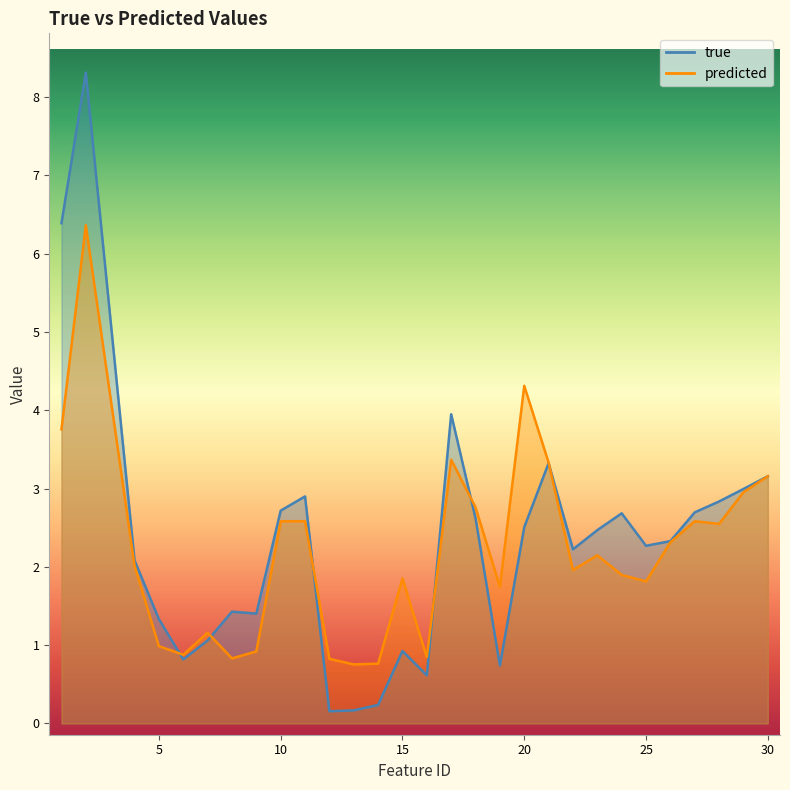

How many interior local valleys does the predicted series have?

8